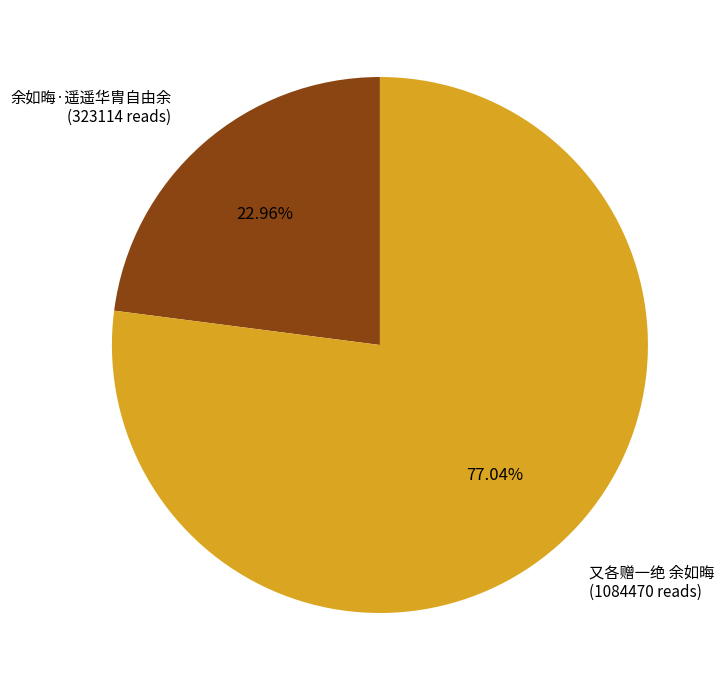

What is the largest slice in the pie chart?

又各赠一绝 余如晦